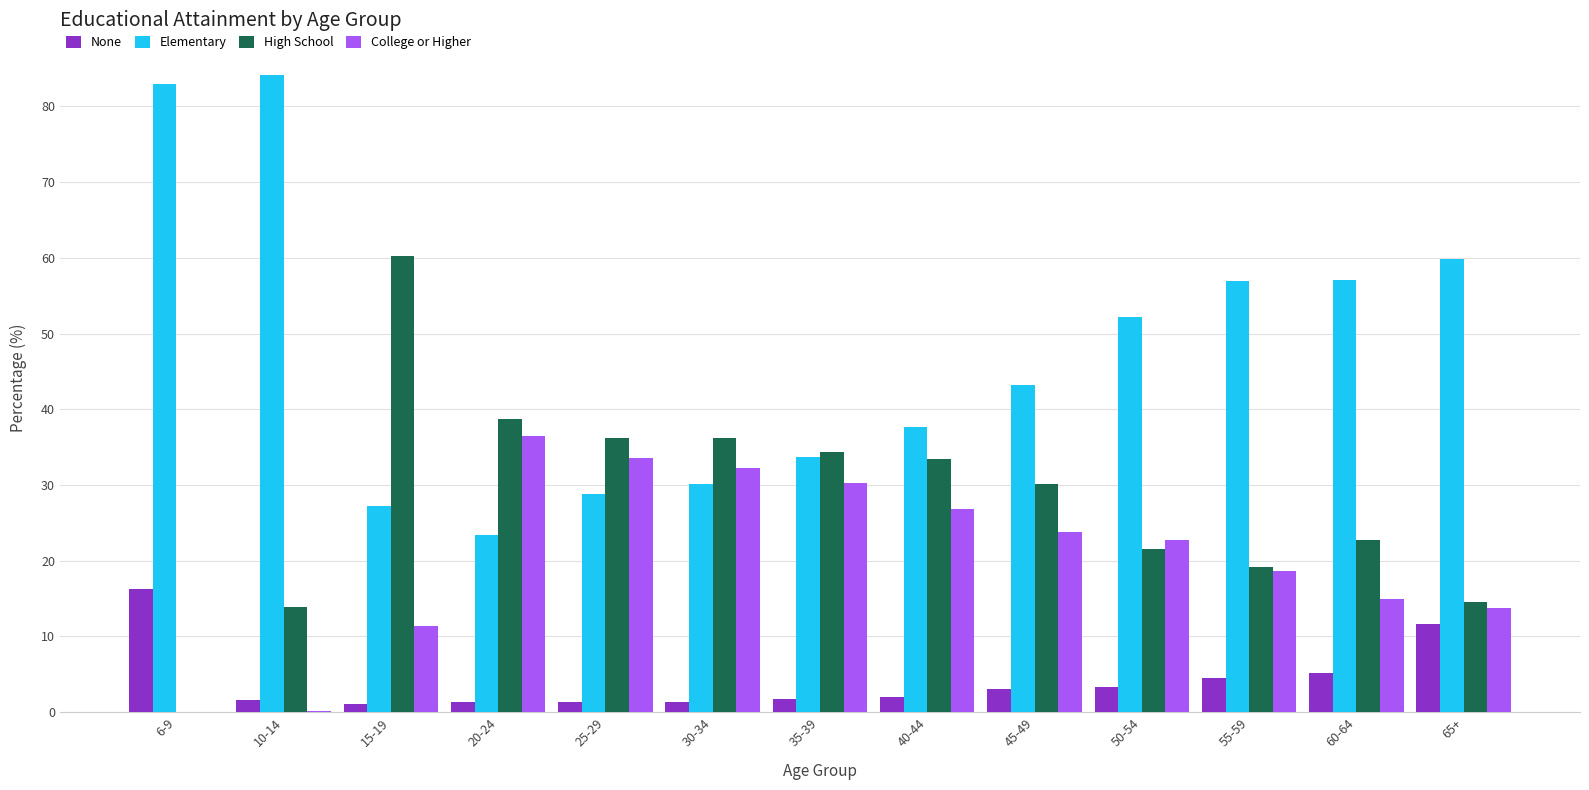

What is the maximum value shown in the chart?

84.2